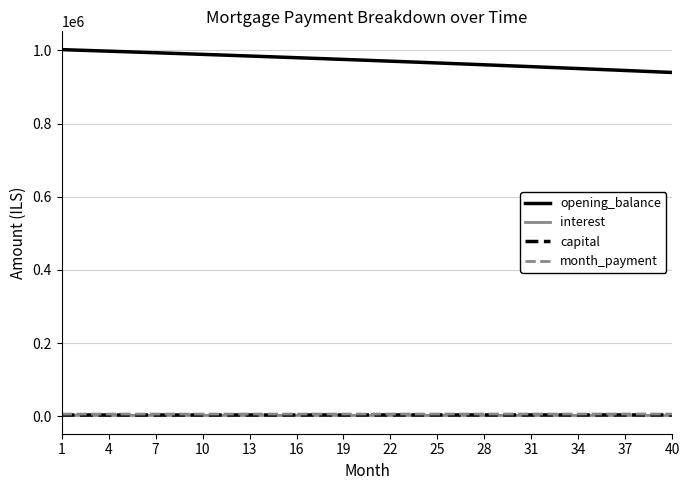

Which series has the largest range (max minus min)?

opening_balance